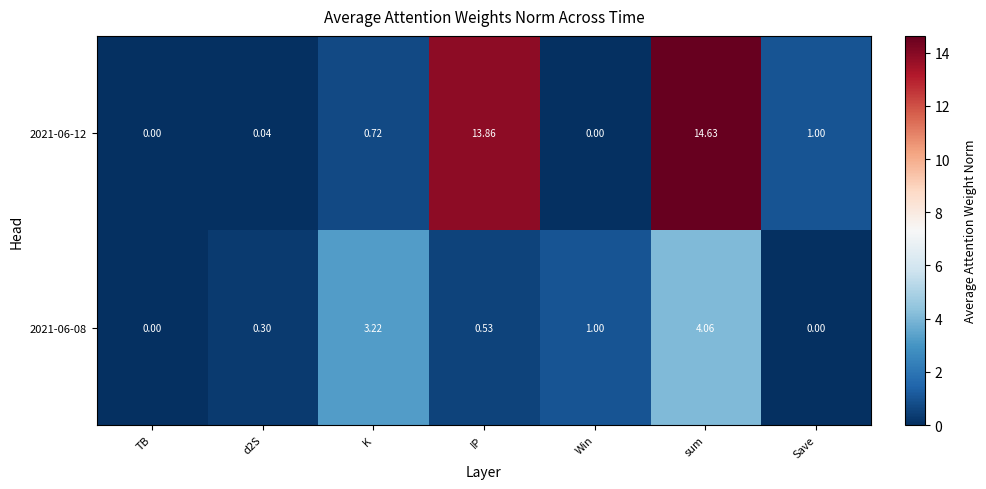

What is the spread (max minus min) of values at sum?

10.6